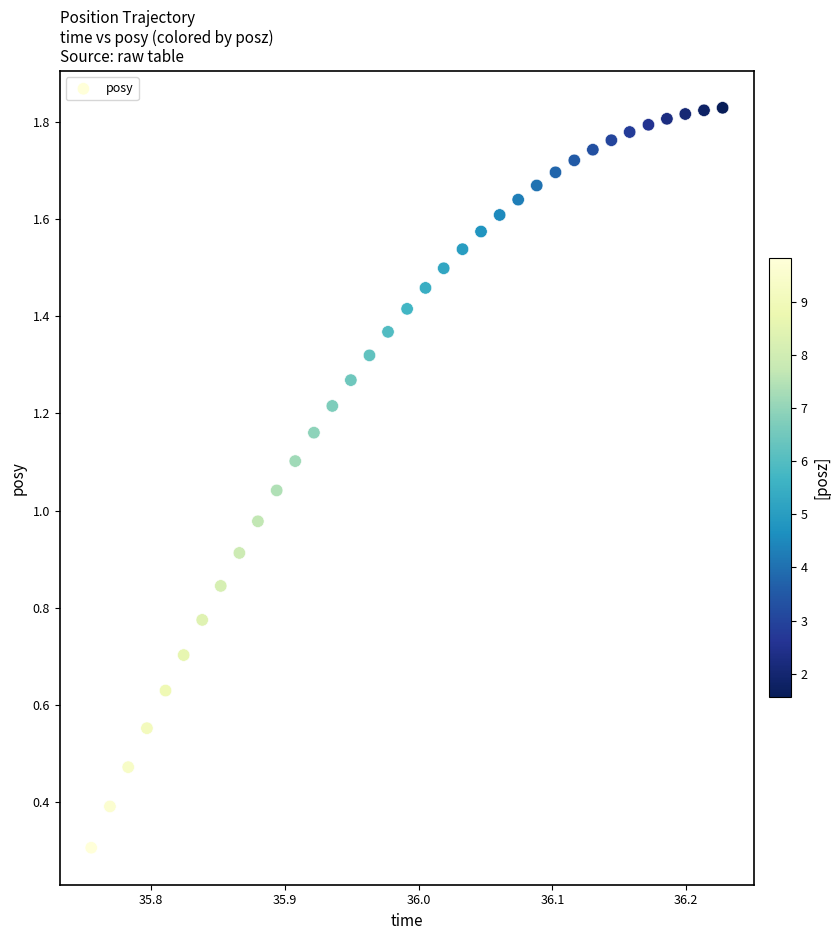

Count the number of points in this scatter plot.

35